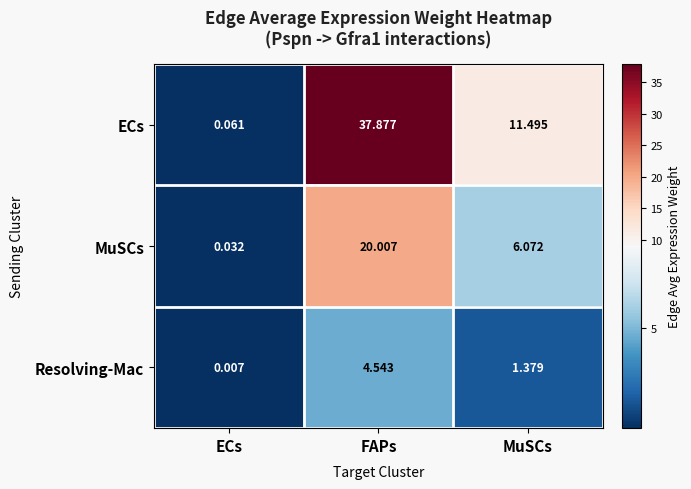

Which series has the largest range (max minus min)?

ECs